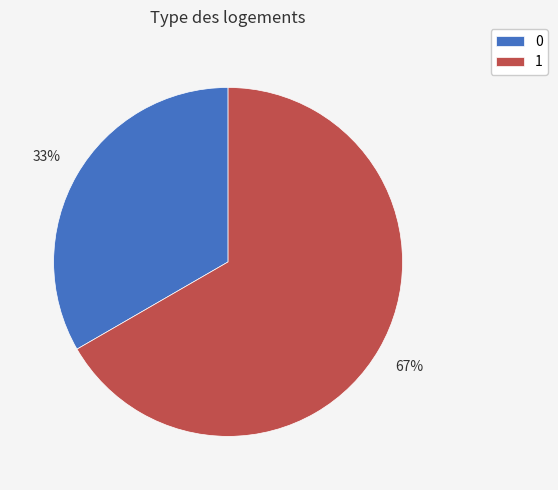

Rank the categories by value from lowest to highest.

0, 1